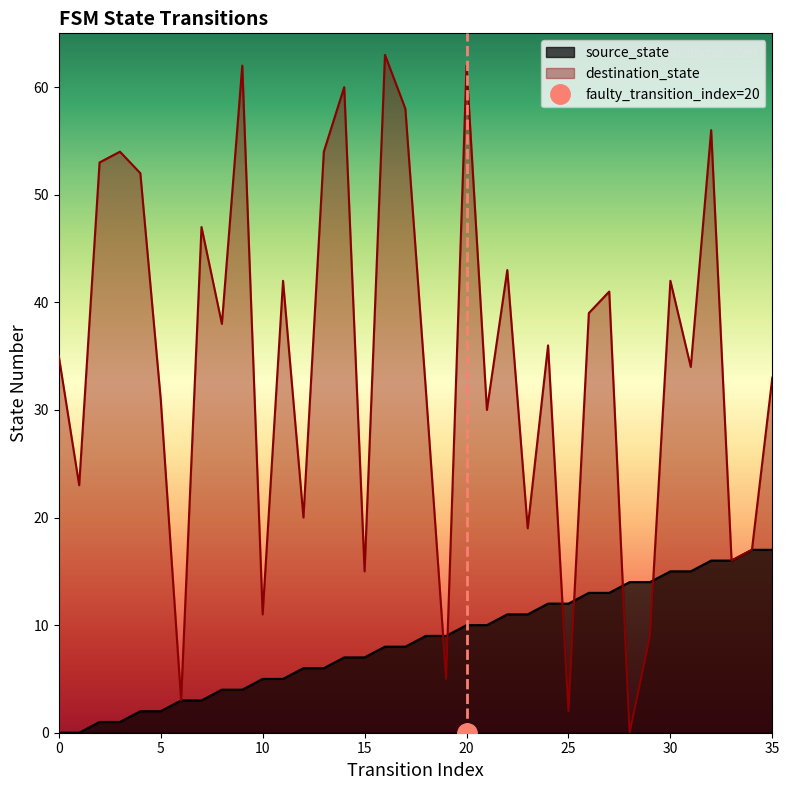

How many data points in source_state are above 9?

16